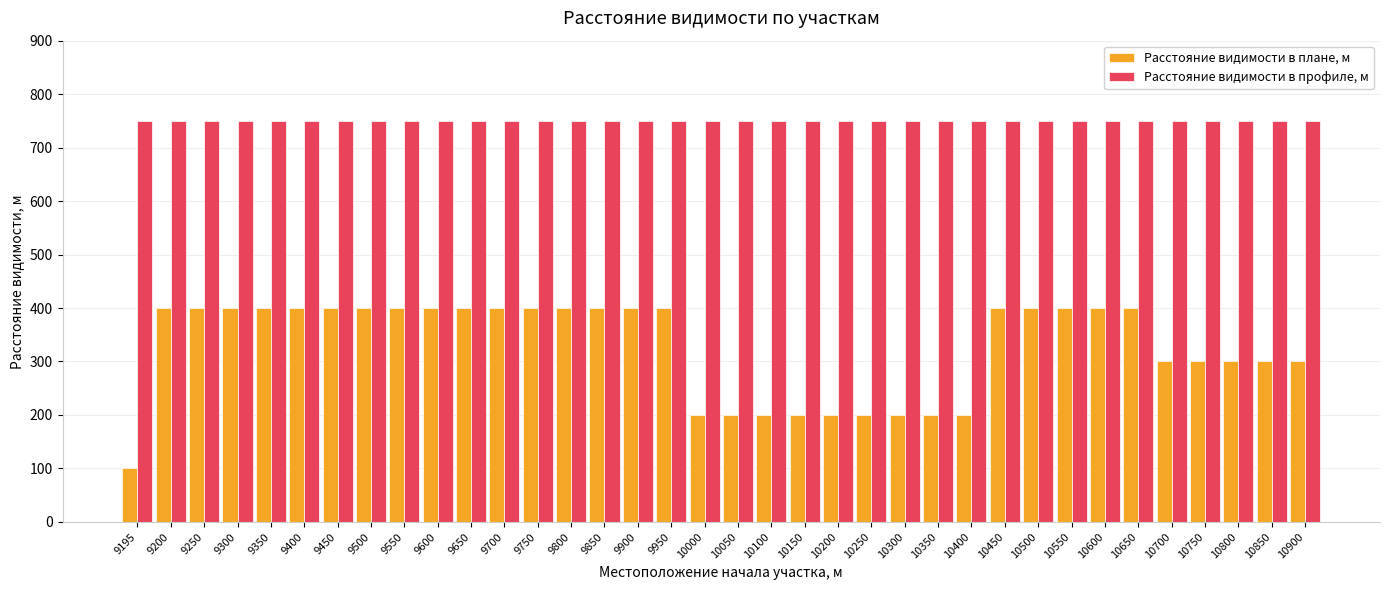

At which category does the chart reach its minimum across all series?

9195